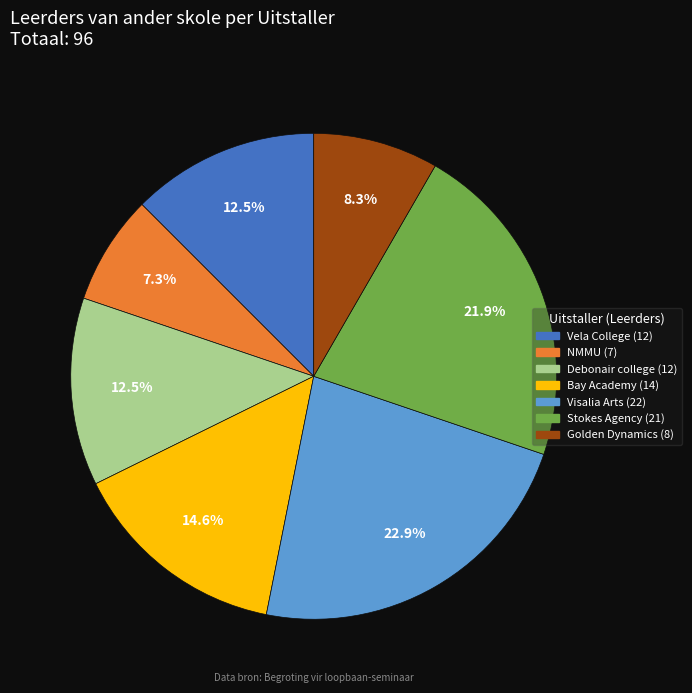

Count the number of slices in the pie.

7